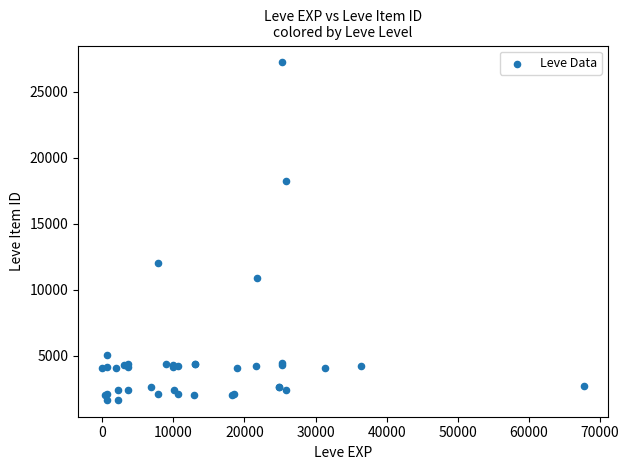

What Y value in the scatter plot is closest to 14448?

12018